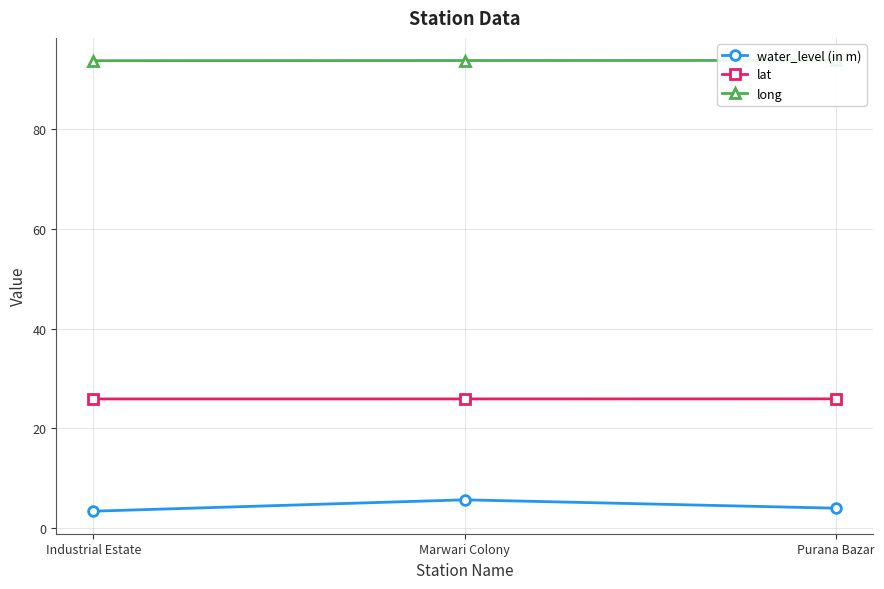

Which series has the widest spread of values?

water_level (in m)